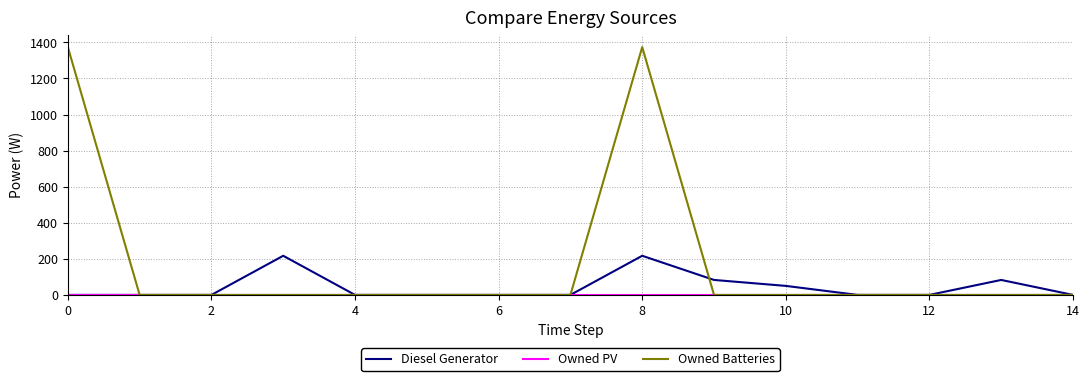

Which series has the largest total across all categories?

Owned Batteries